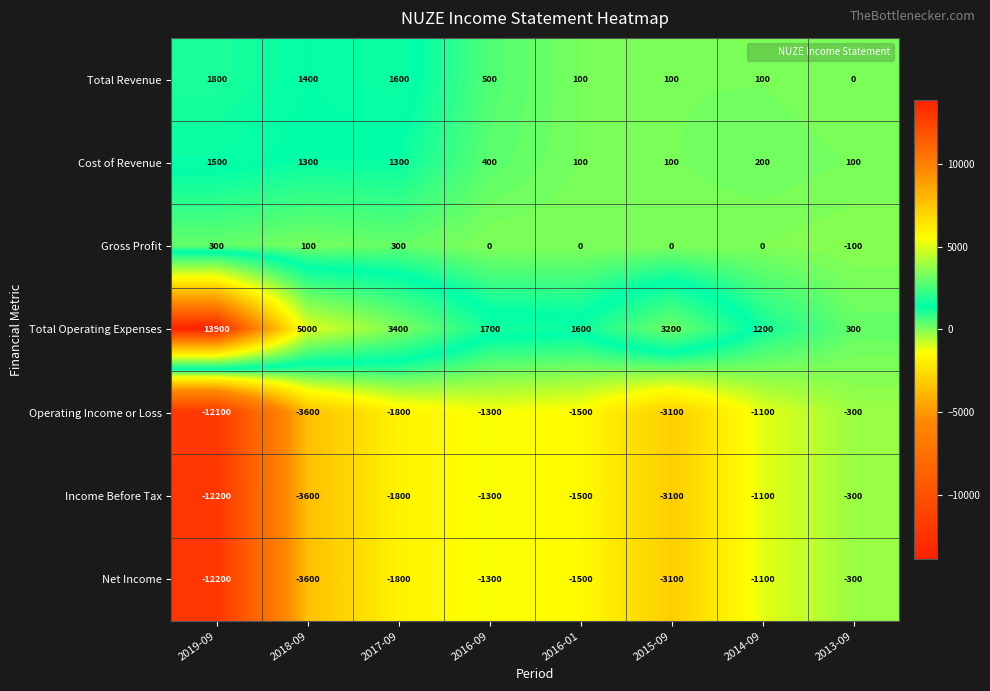

Which category has the lowest value across all series?

2019-09